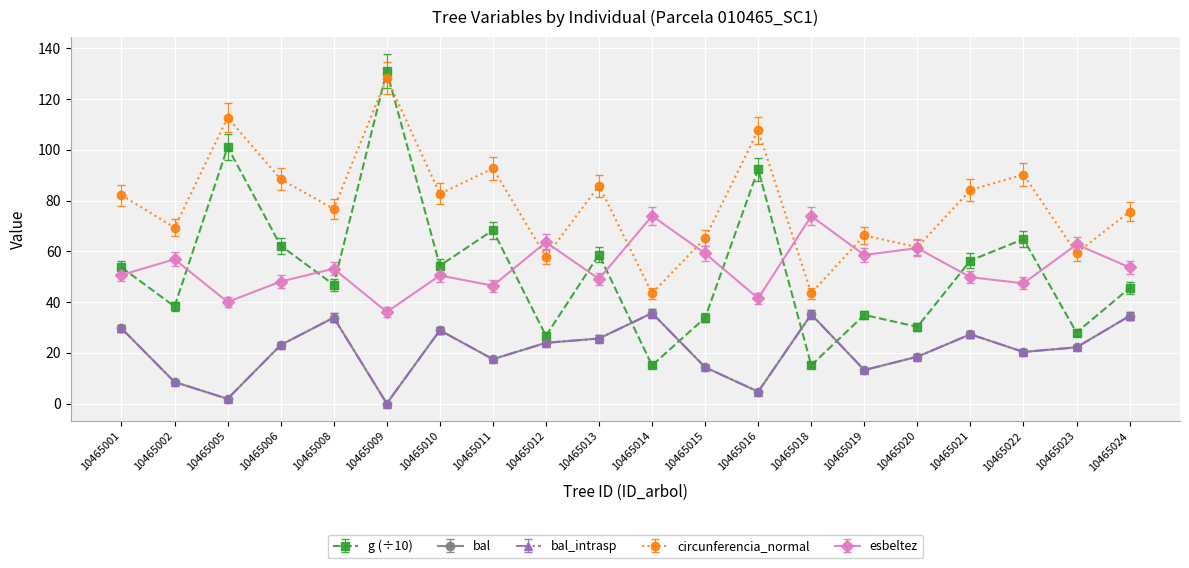

True or false: circunferencia_normal has more than 2 interior local peaks.

True